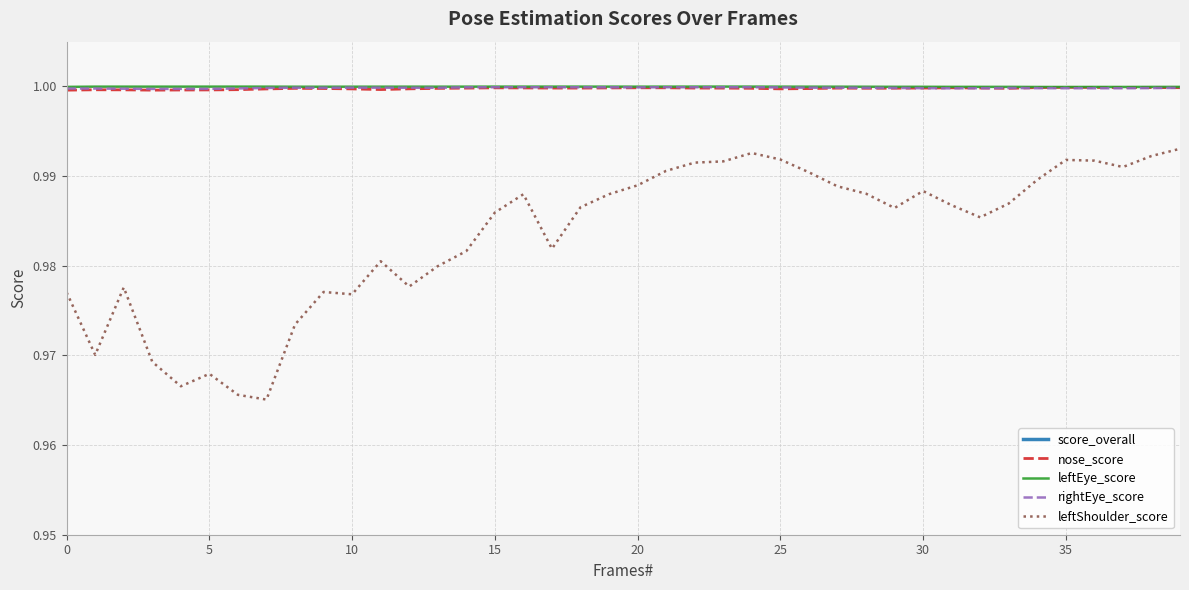

Is it true that nose_score equals 1.7 at 15?

False